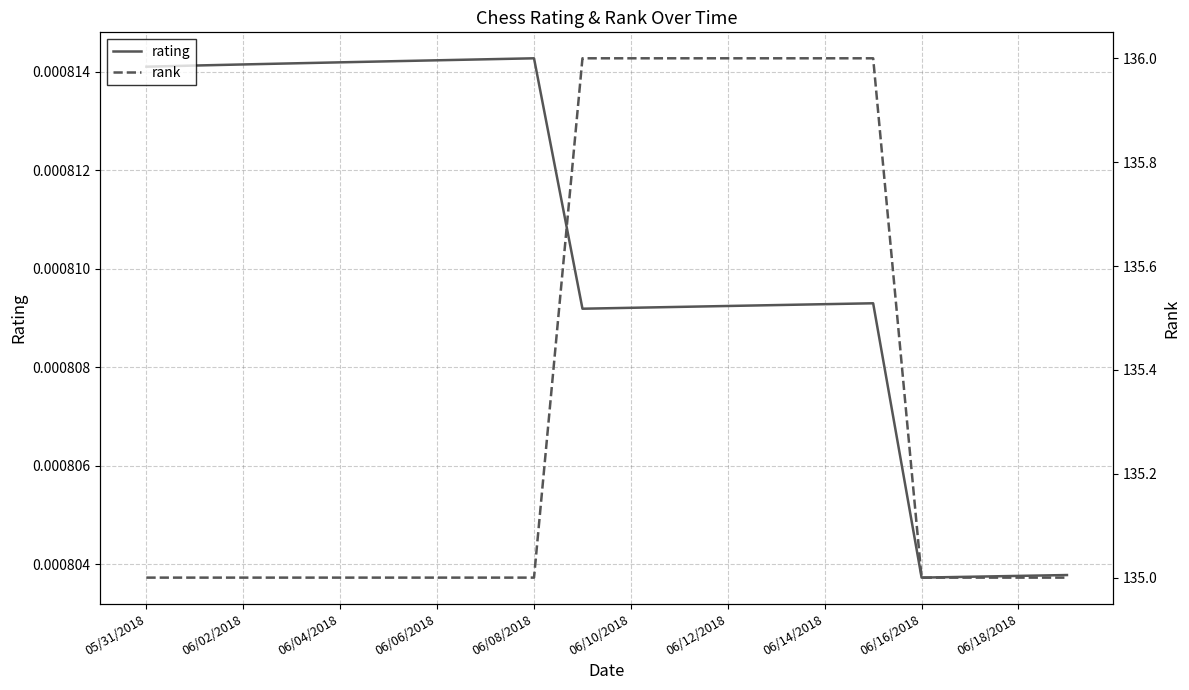

What is the label of the 4th point from the left?

06/06/2018